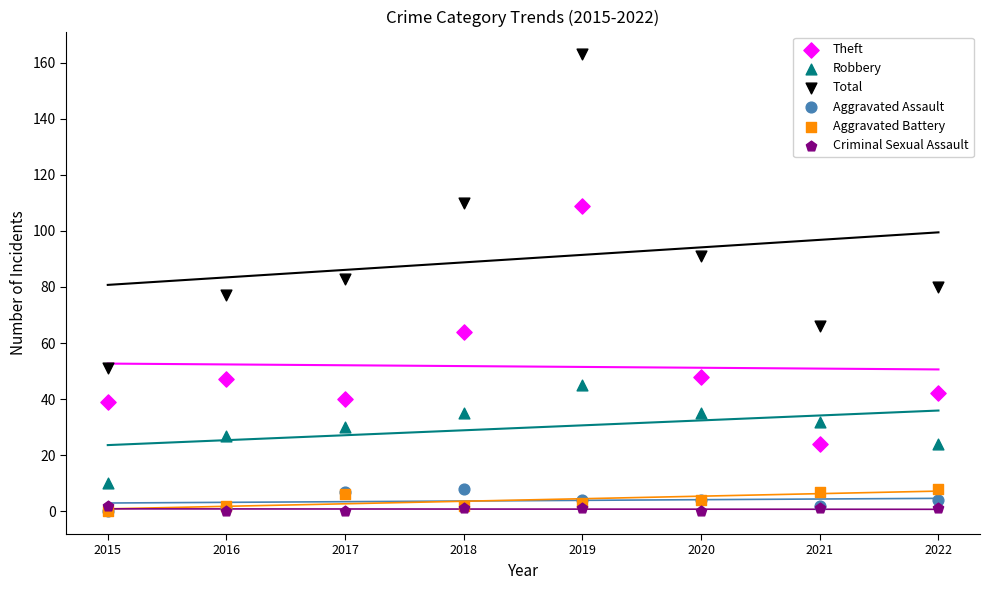

Which series contains the highest Y value?

Total